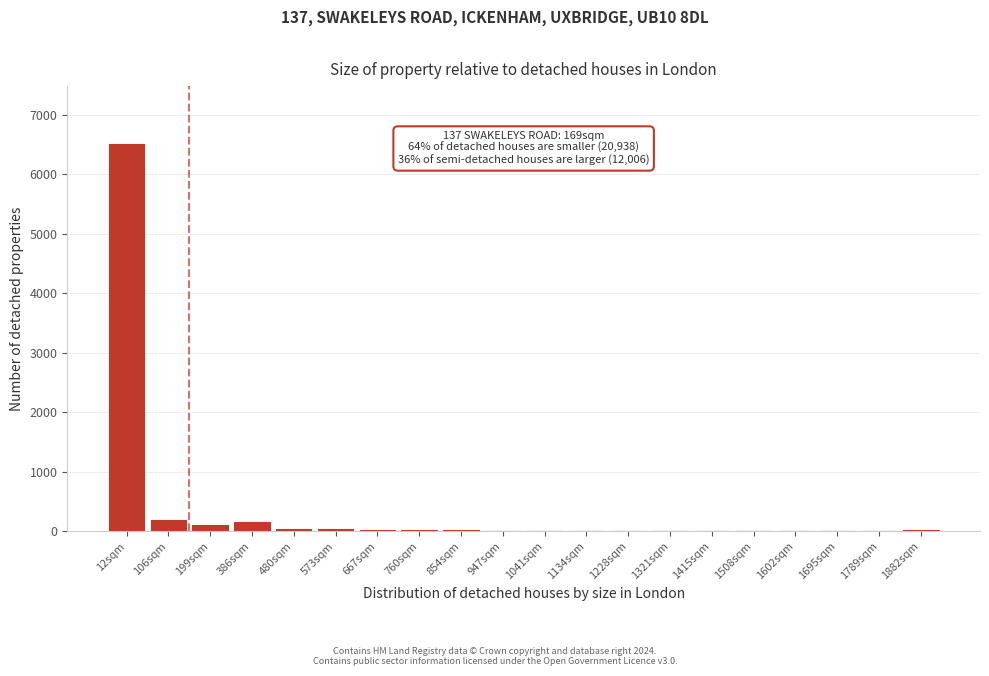

True or false: the data shows 5 at 1321sqm.

True